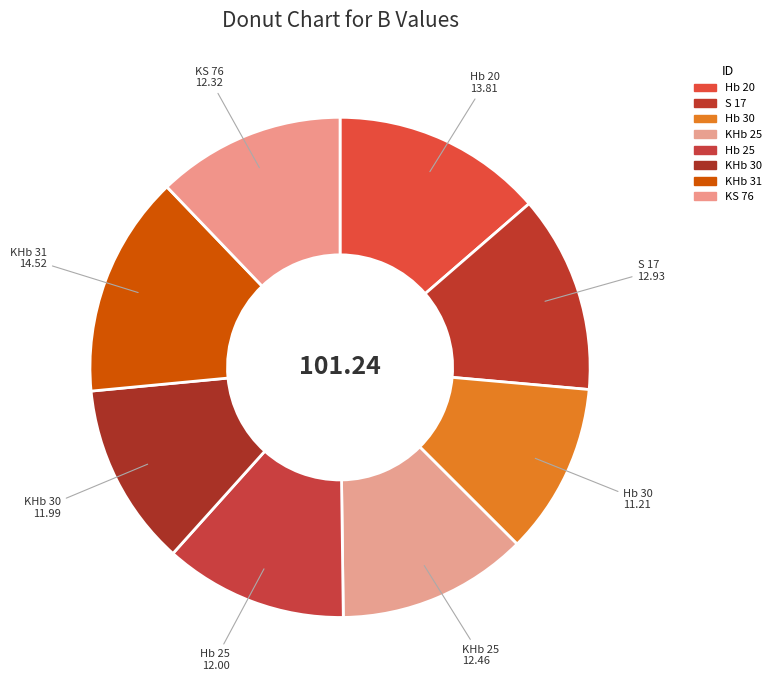

Rank the categories by value from lowest to highest.

Hb 30, KHb 30, Hb 25, KS 76, KHb 25, S 17, Hb 20, KHb 31